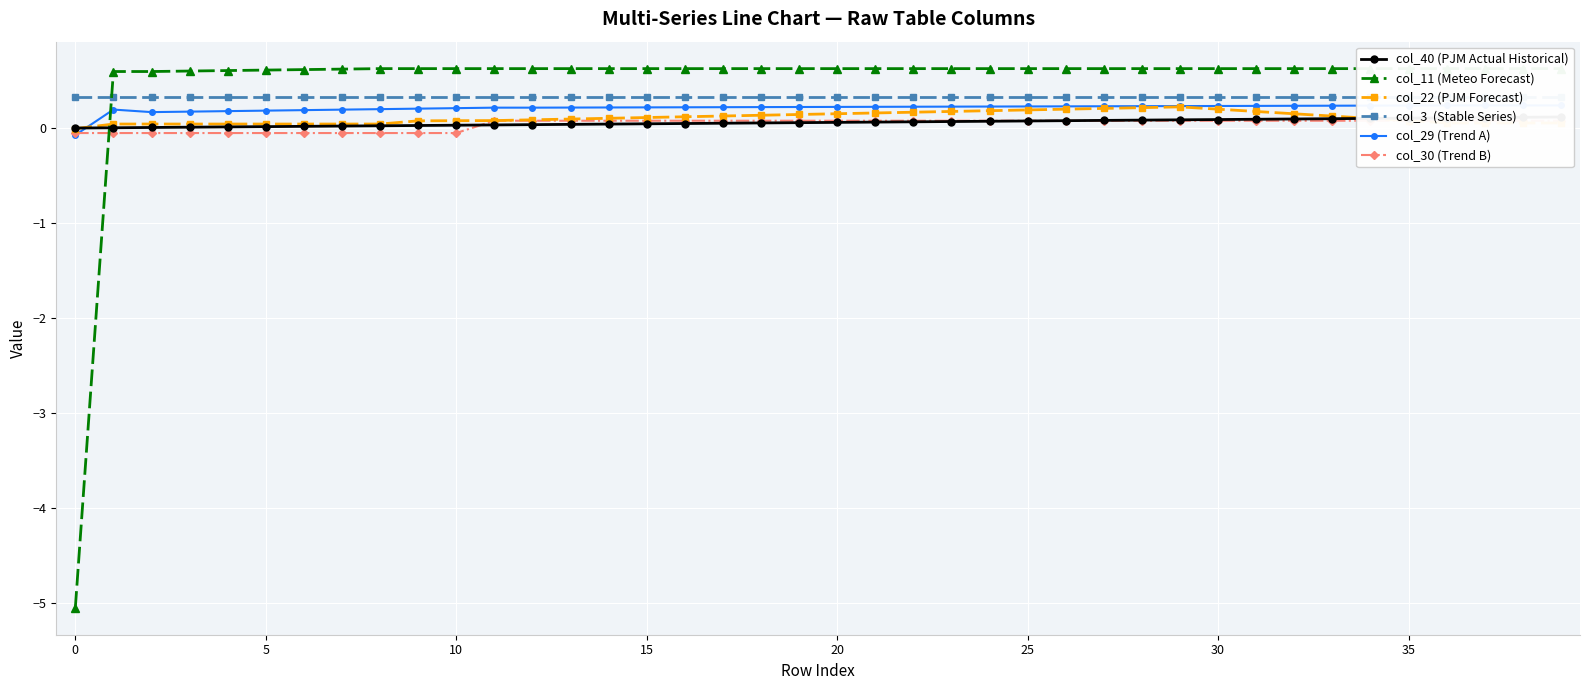

How many values in col_30 (Trend B) are below zero?

11